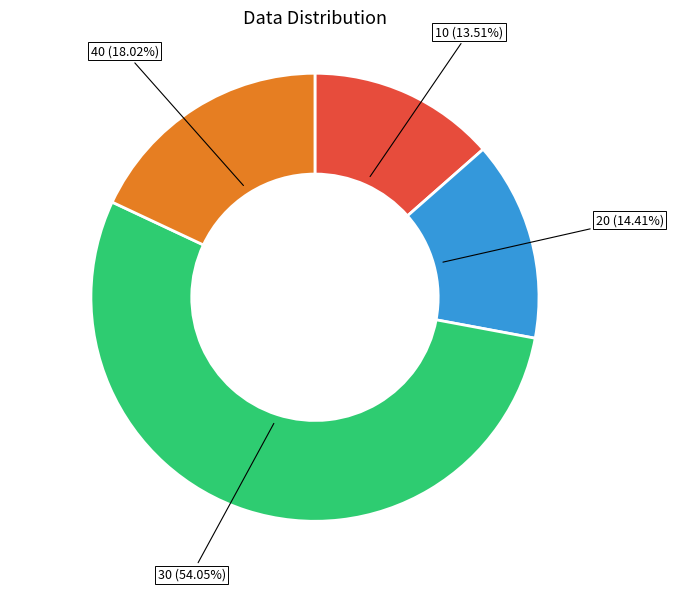

What percentage is NOT represented by 20?

85.6%